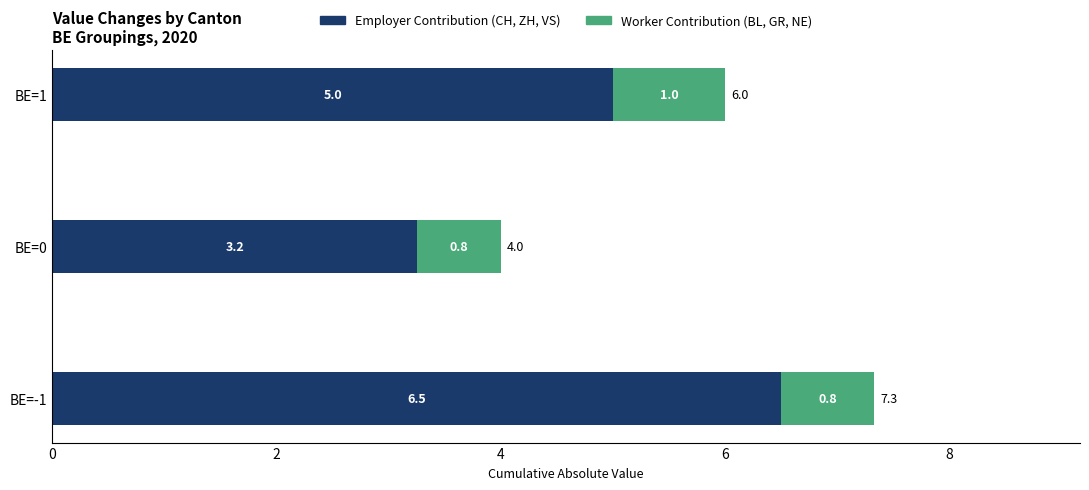

At which category is the sum across all series the highest?

BE=-1